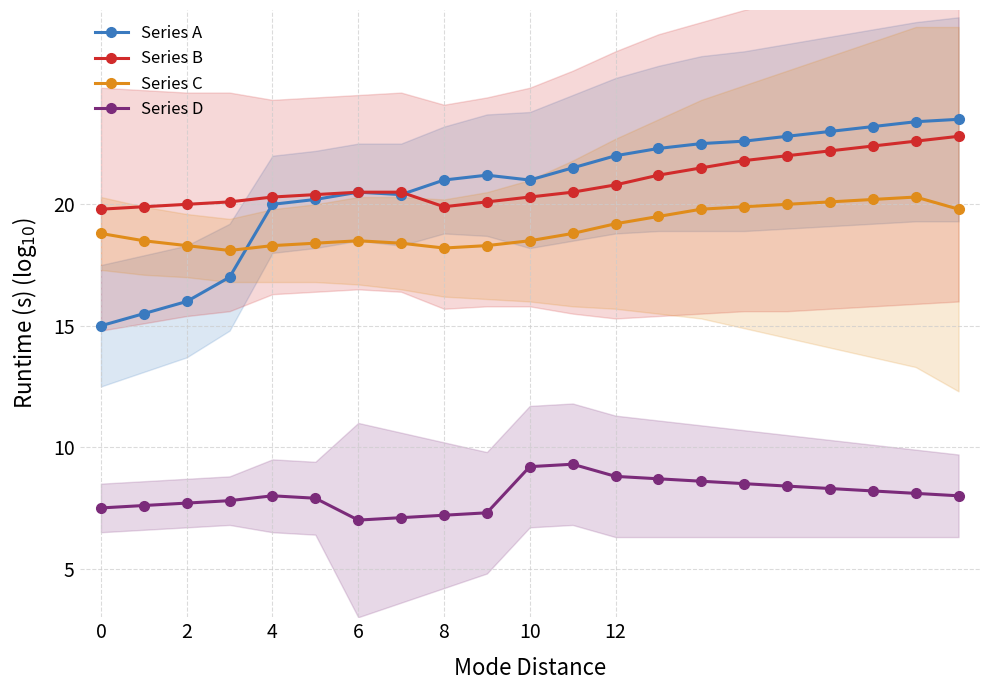

Which category has the highest value across all series?

20